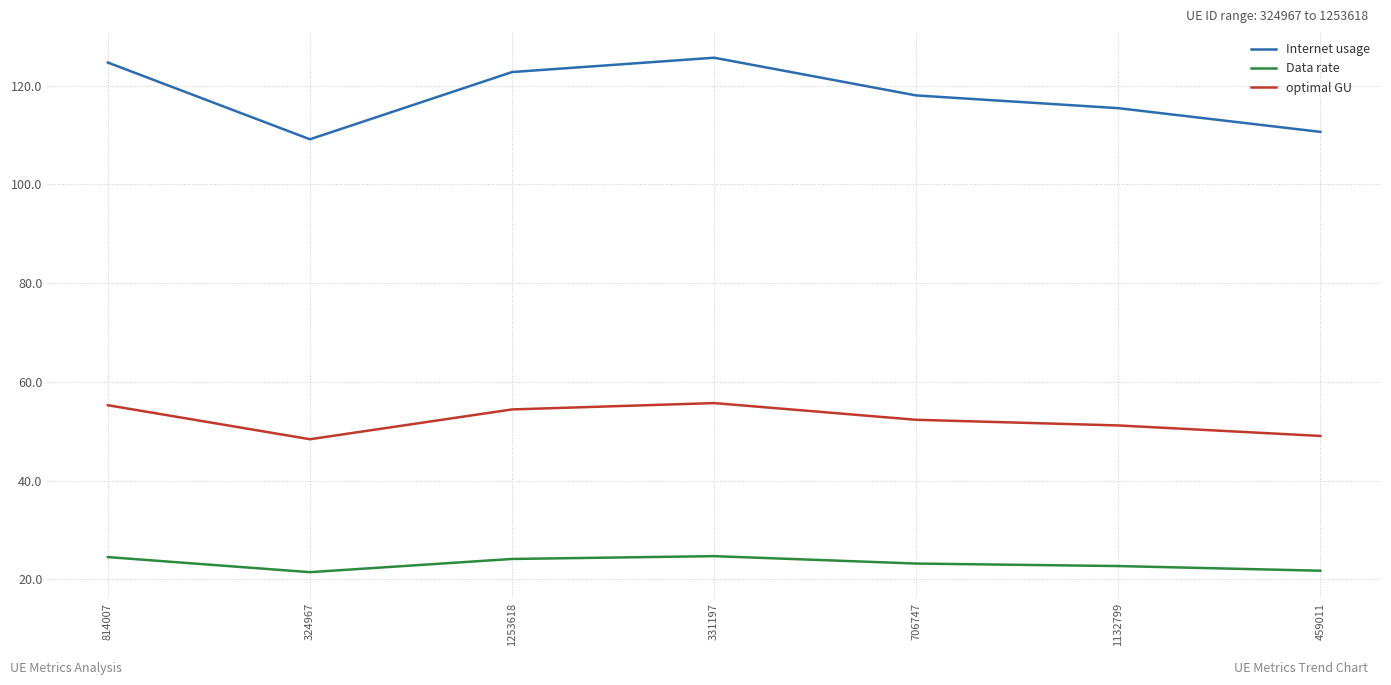

Is the value of Data rate at 324967 greater than the value of optimal GU at 331197?

No